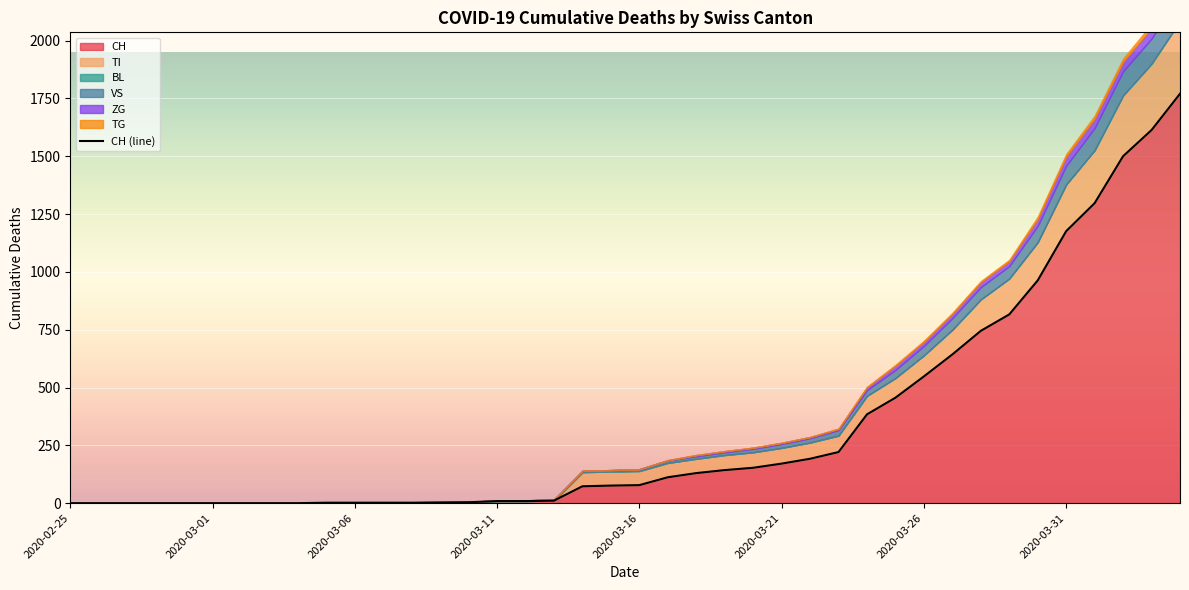

At how many categories does at least one series exceed 871?

6